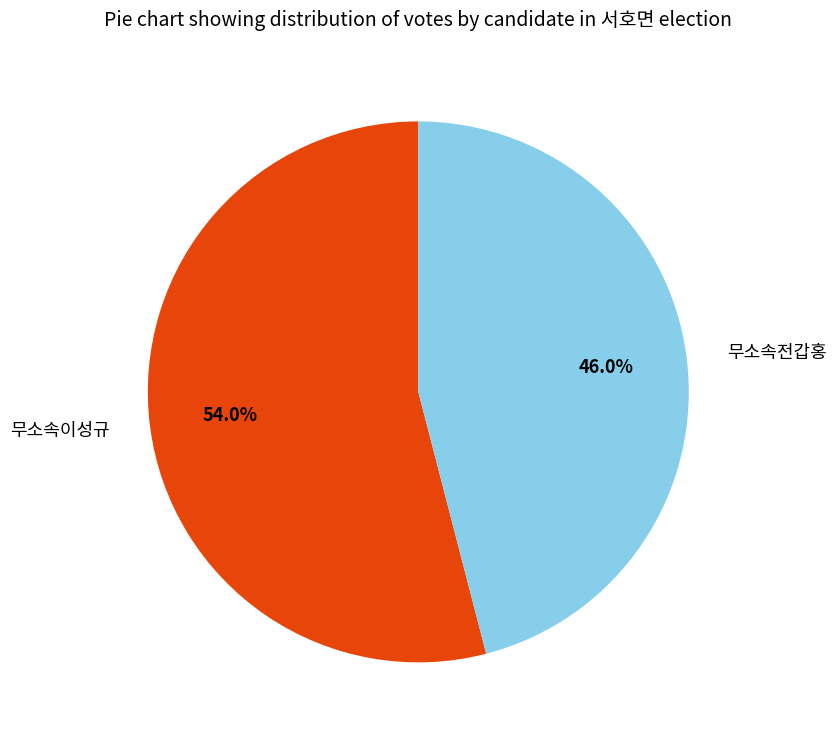

What is the largest slice in the pie chart?

무소속이성규